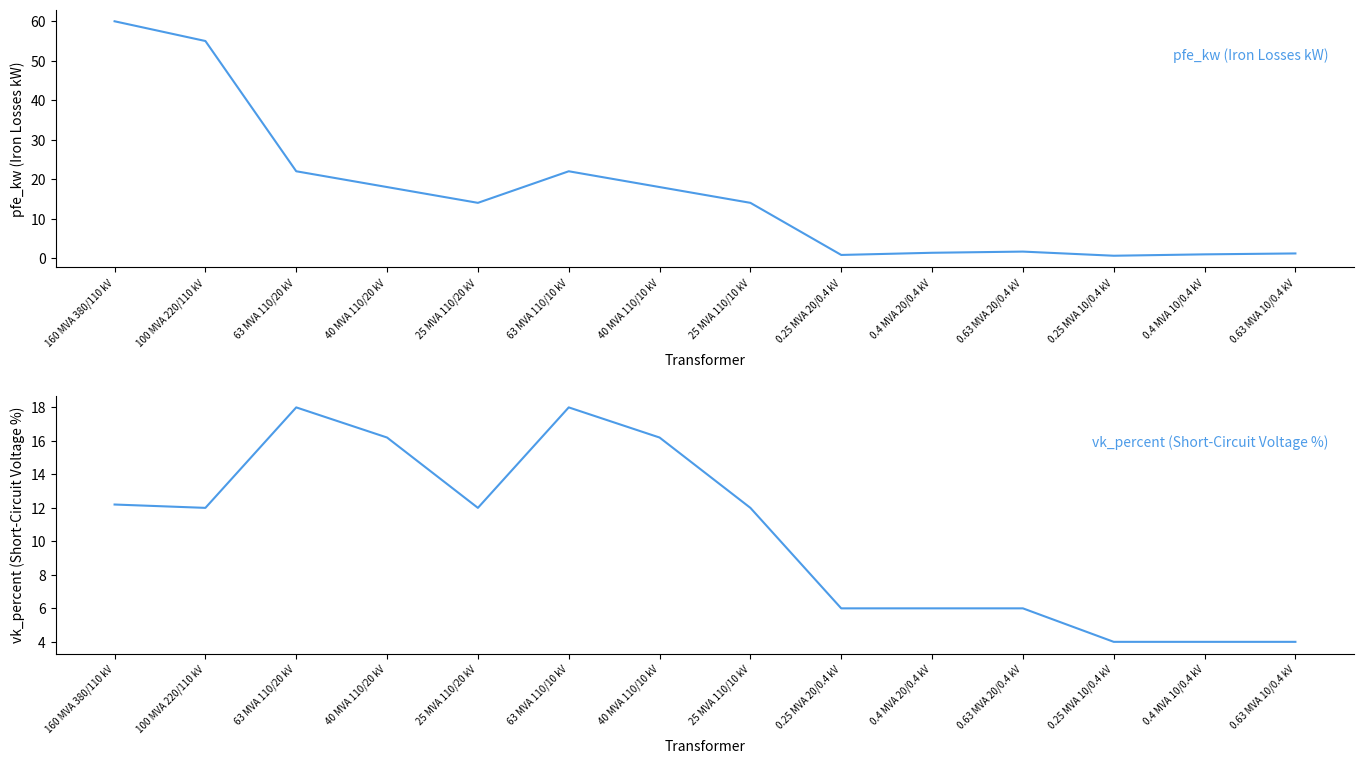

Reading right to left, transcribe all the data shown in this chart.

pfe_kw: 0.63 MVA 10/0.4 kV=1.2	0.4 MVA 10/0.4 kV=0.9	0.25 MVA 10/0.4 kV=0.6	0.63 MVA 20/0.4 kV=1.6	0.4 MVA 20/0.4 kV=1.4	0.25 MVA 20/0.4 kV=0.8	25 MVA 110/10 kV=14.0	40 MVA 110/10 kV=18.0	63 MVA 110/10 kV=22.0	25 MVA 110/20 kV=14.0	40 MVA 110/20 kV=18.0	63 MVA 110/20 kV=22.0	100 MVA 220/110 kV=55.0	160 MVA 380/110 kV=60.0
vk_percent: 0.63 MVA 10/0.4 kV=4.0	0.4 MVA 10/0.4 kV=4.0	0.25 MVA 10/0.4 kV=4.0	0.63 MVA 20/0.4 kV=6.0	0.4 MVA 20/0.4 kV=6.0	0.25 MVA 20/0.4 kV=6.0	25 MVA 110/10 kV=12.0	40 MVA 110/10 kV=16.2	63 MVA 110/10 kV=18.0	25 MVA 110/20 kV=12.0	40 MVA 110/20 kV=16.2	63 MVA 110/20 kV=18.0	100 MVA 220/110 kV=12.0	160 MVA 380/110 kV=12.2